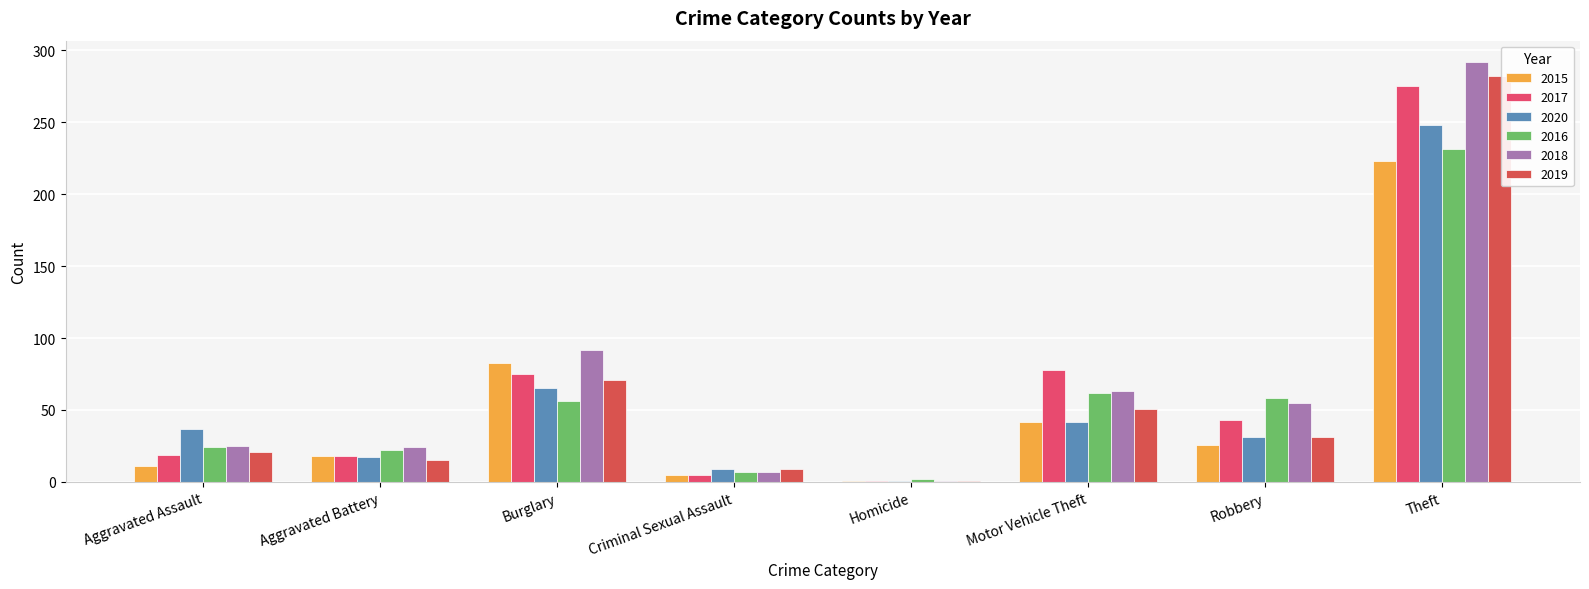

The 2018 series shows 92 at Burglary. True or false?

True